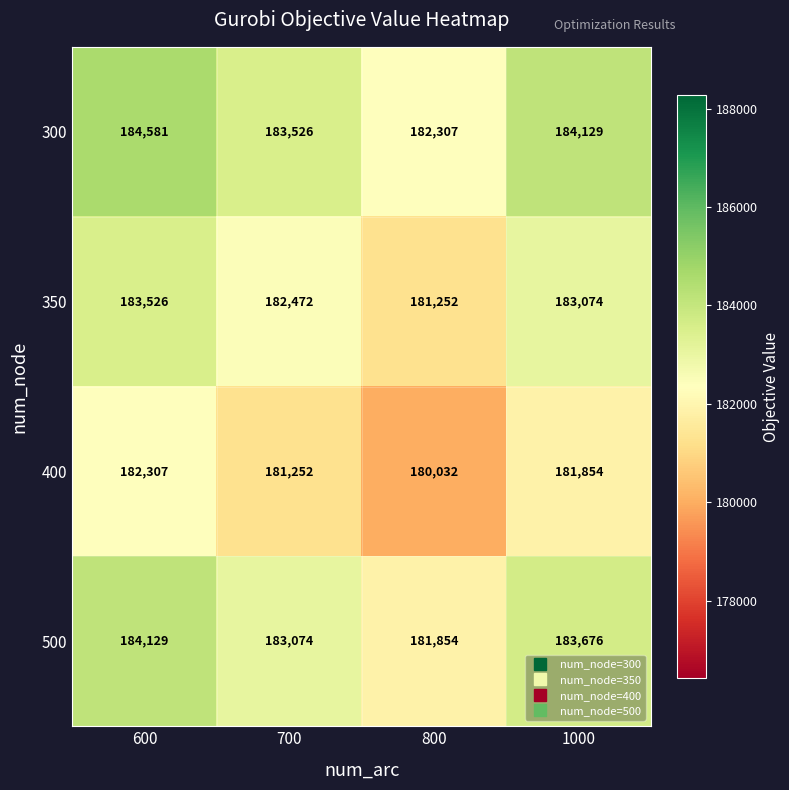

Reading right to left, extract all data points from this chart.

300: 1000=184129	800=182307	700=183526	600=184581
350: 1000=183074	800=181252	700=182472	600=183526
400: 1000=181854	800=180032	700=181252	600=182307
500: 1000=183676	800=181854	700=183074	600=184129